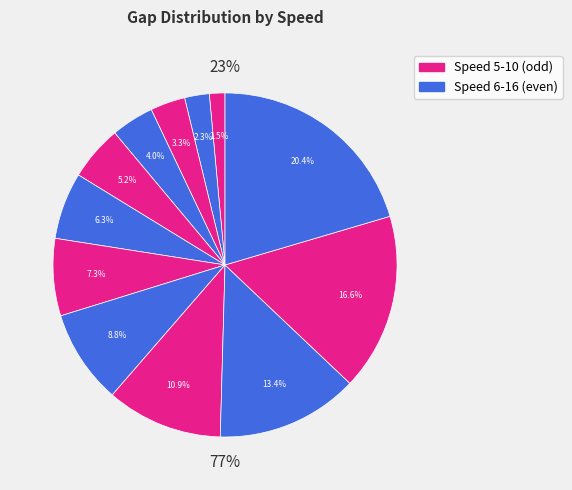

Which category has the smallest portion of the pie?

5